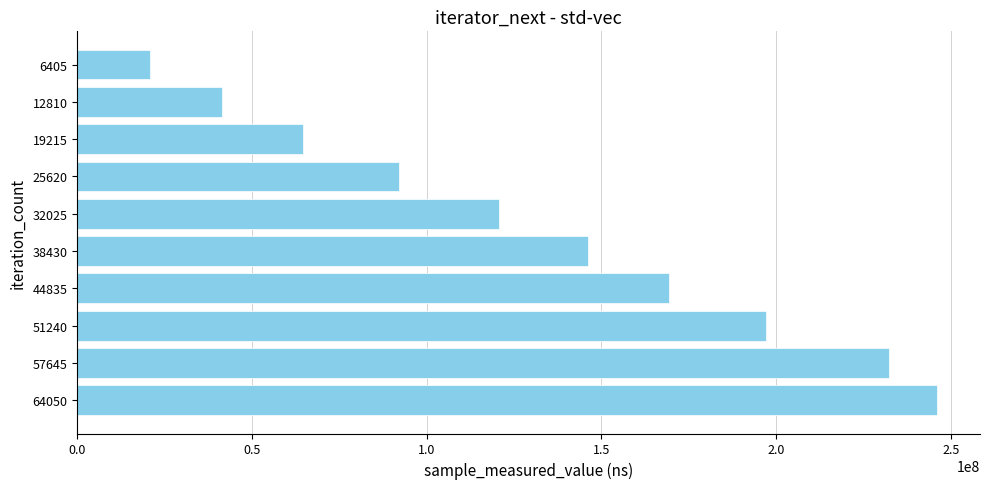

Is it true that the value at 57645 is 141951978?

False